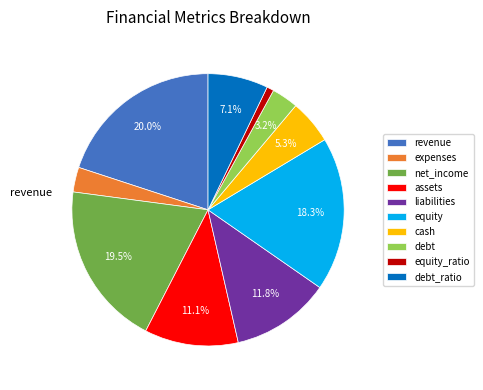

Is there a majority slice in this chart?

No